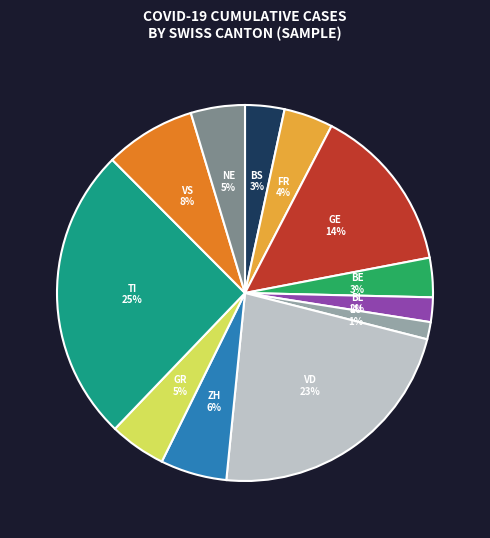

To the nearest percent, what is the difference between the largest and smallest slice percentages?

24%